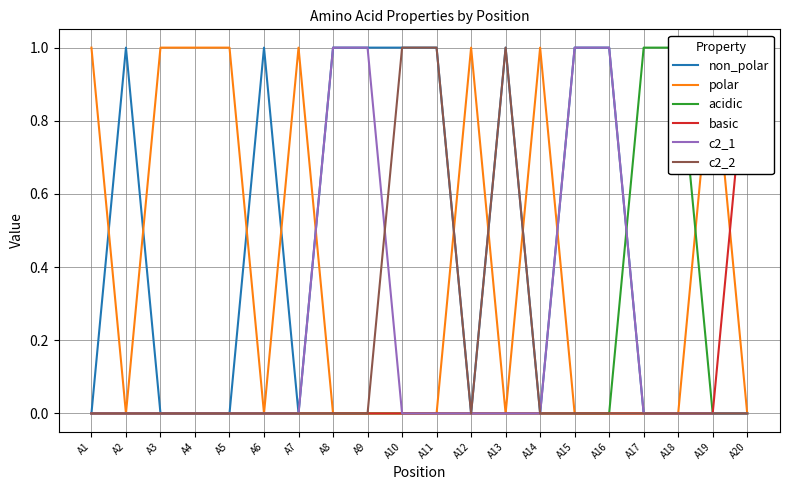

Reading left to right, extract all data points from this chart.

non_polar: 0	1	0	0	0	1	0	1	1	1	1	0	1	0	1	1	0	0	0	0
polar: 1	0	1	1	1	0	1	0	0	0	0	1	0	1	0	0	0	0	1	0
acidic: 0	0	0	0	0	0	0	0	0	0	0	0	0	0	0	0	1	1	0	0
basic: 0	0	0	0	0	0	0	0	0	0	0	0	0	0	0	0	0	0	0	1
c2_1: 0	0	0	0	0	0	0	1	1	0	0	0	0	0	1	1	0	0	0	0
c2_2: 0	0	0	0	0	0	0	0	0	1	1	0	1	0	0	0	0	0	0	0